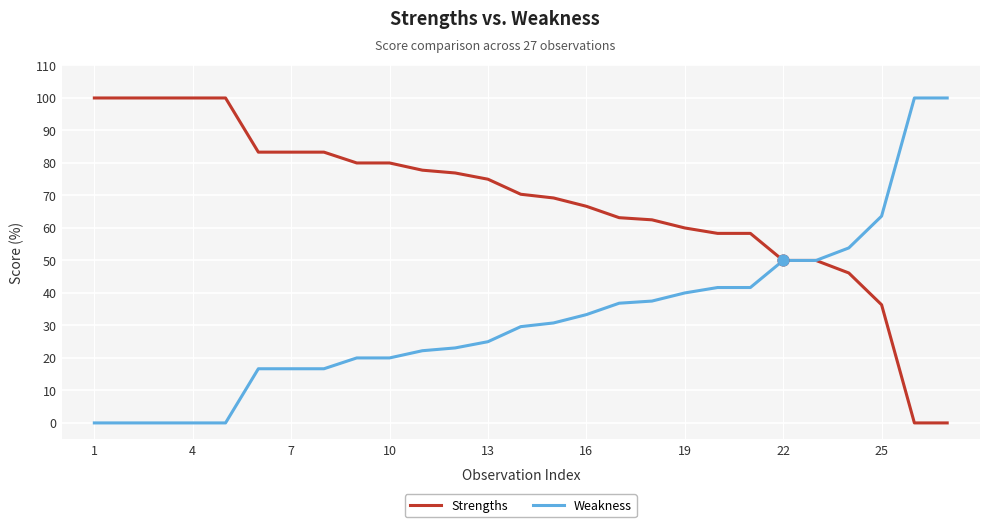

At how many categories does at least one series exceed 45?

27